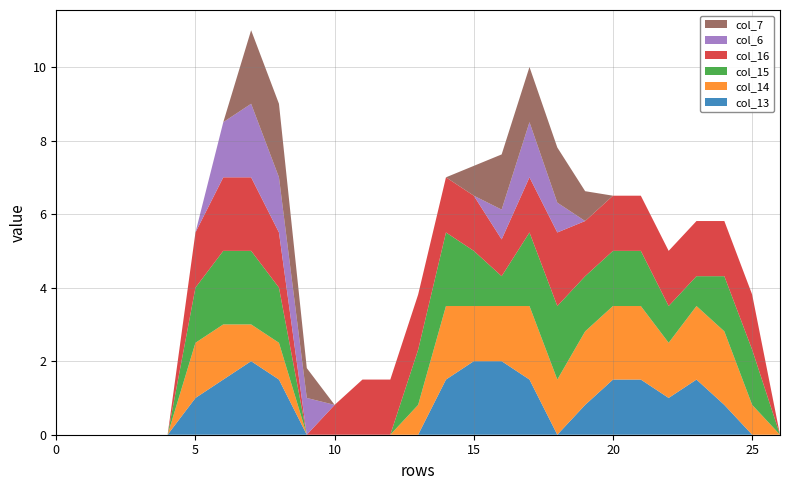

Reading left to right, extract all data points from this chart.

col_13: row_0=0.0	row_1=0.0	row_2=0.0	row_3=0.0	row_4=0.0	row_5=1.0	row_6=1.5	row_7=2.0	row_8=1.5	row_9=0.0	row_10=0.0	row_11=0.0	row_12=0.0	row_13=0.0	row_14=1.5	row_15=2.0	row_16=2.0	row_17=1.5	row_18=0.0	row_19=0.8	row_20=1.5	row_21=1.5	row_22=1.0	row_23=1.5	row_24=0.8	row_25=0.0	row_26=0.0
col_14: row_0=0.0	row_1=0.0	row_2=0.0	row_3=0.0	row_4=0.0	row_5=1.5	row_6=1.5	row_7=1.0	row_8=1.0	row_9=0.0	row_10=0.0	row_11=0.0	row_12=0.0	row_13=0.8	row_14=2.0	row_15=1.5	row_16=1.5	row_17=2.0	row_18=1.5	row_19=2.0	row_20=2.0	row_21=2.0	row_22=1.5	row_23=2.0	row_24=2.0	row_25=0.8	row_26=0.0
col_15: row_0=0.0	row_1=0.0	row_2=0.0	row_3=0.0	row_4=0.0	row_5=1.5	row_6=2.0	row_7=2.0	row_8=1.5	row_9=0.0	row_10=0.0	row_11=0.0	row_12=0.0	row_13=1.5	row_14=2.0	row_15=1.5	row_16=0.8	row_17=2.0	row_18=2.0	row_19=1.5	row_20=1.5	row_21=1.5	row_22=1.0	row_23=0.8	row_24=1.5	row_25=1.5	row_26=0.0
col_16: row_0=0.0	row_1=0.0	row_2=0.0	row_3=0.0	row_4=0.0	row_5=1.5	row_6=2.0	row_7=2.0	row_8=1.5	row_9=0.0	row_10=0.8	row_11=1.5	row_12=1.5	row_13=1.5	row_14=1.5	row_15=1.5	row_16=1.0	row_17=1.5	row_18=2.0	row_19=1.5	row_20=1.5	row_21=1.5	row_22=1.5	row_23=1.5	row_24=1.5	row_25=1.5	row_26=0.0
col_6: row_0=0.0	row_1=0.0	row_2=0.0	row_3=0.0	row_4=0.0	row_5=0.0	row_6=1.5	row_7=2.0	row_8=1.5	row_9=1.0	row_10=0.0	row_11=0.0	row_12=0.0	row_13=0.0	row_14=0.0	row_15=0.0	row_16=0.8	row_17=1.5	row_18=0.8	row_19=0.0	row_20=0.0	row_21=0.0	row_22=0.0	row_23=0.0	row_24=0.0	row_25=0.0	row_26=0.0
col_7: row_0=0.0	row_1=0.0	row_2=0.0	row_3=0.0	row_4=0.0	row_5=0.0	row_6=0.0	row_7=2.0	row_8=2.0	row_9=0.8	row_10=0.0	row_11=0.0	row_12=0.0	row_13=0.0	row_14=0.0	row_15=0.8	row_16=1.5	row_17=1.5	row_18=1.5	row_19=0.8	row_20=0.0	row_21=0.0	row_22=0.0	row_23=0.0	row_24=0.0	row_25=0.0	row_26=0.0